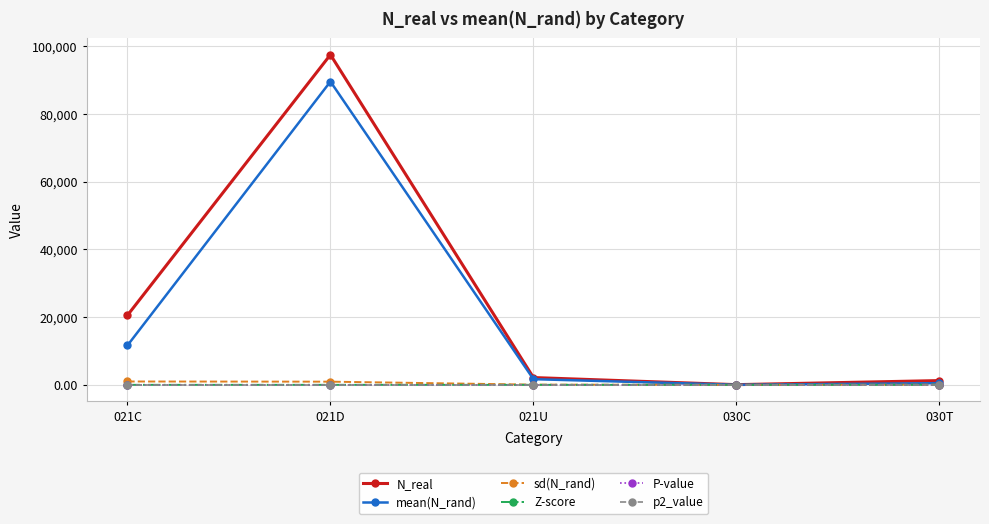

Which series changed the most between 021D and 030C?

N_real